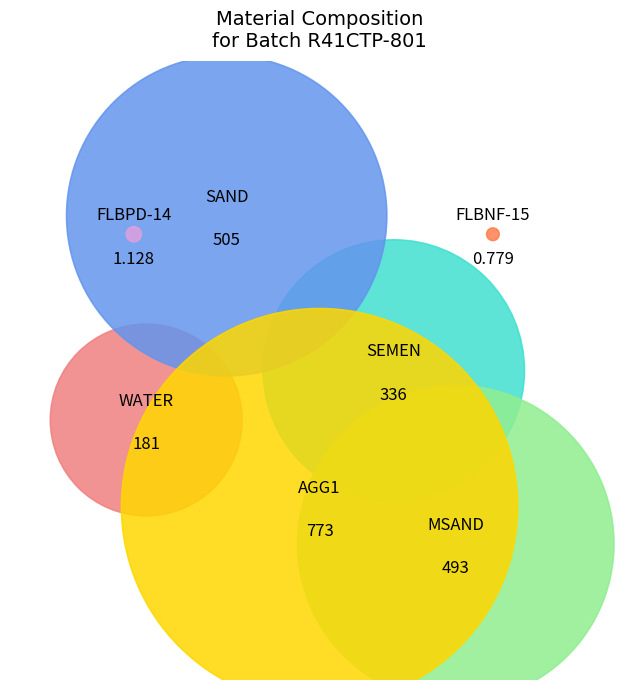

What is the ratio of the value at MSAND to the value at FLBPD-14?

437.1